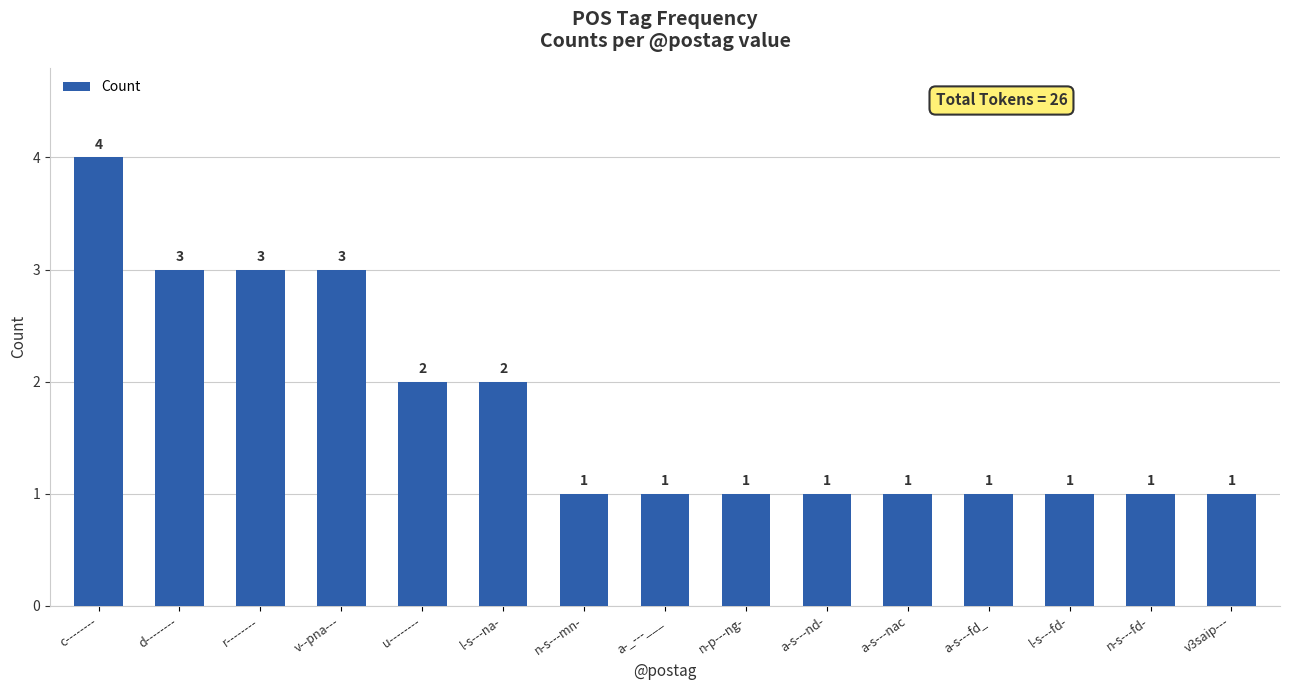

At which category does the chart reach its peak across all series?

c--------